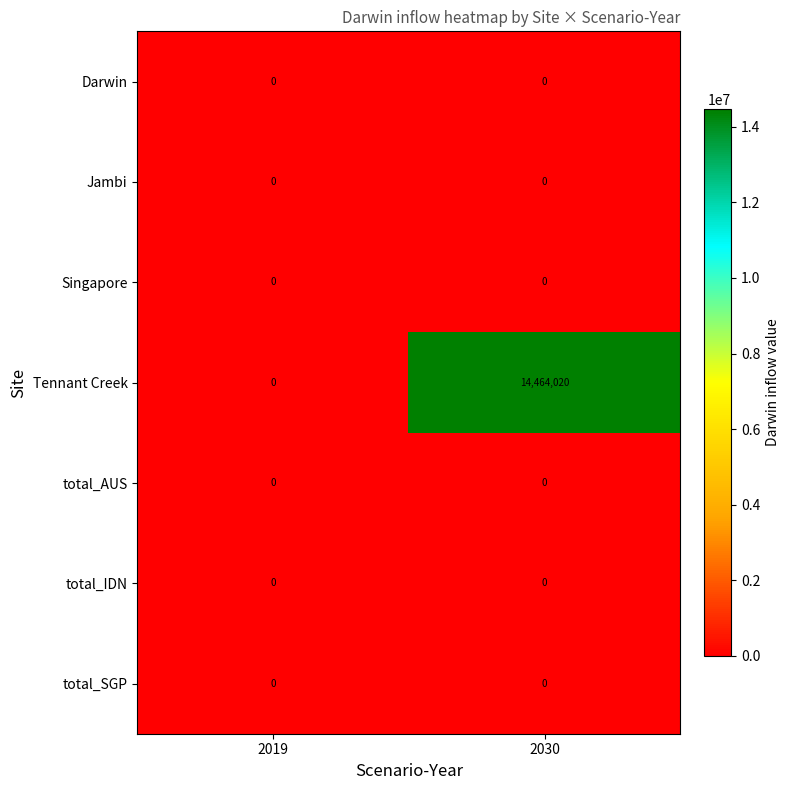

Between 2019 and 2030, which series saw the biggest shift?

Tennant Creek